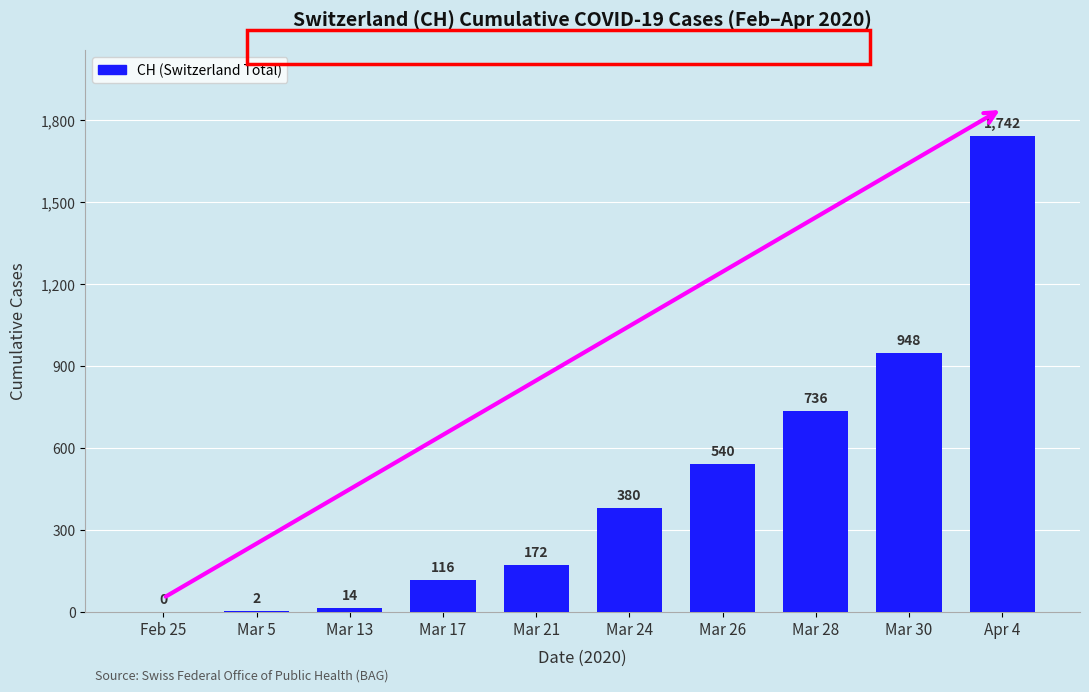

The chart shows a value of 178 at Mar 17. True or false?

False